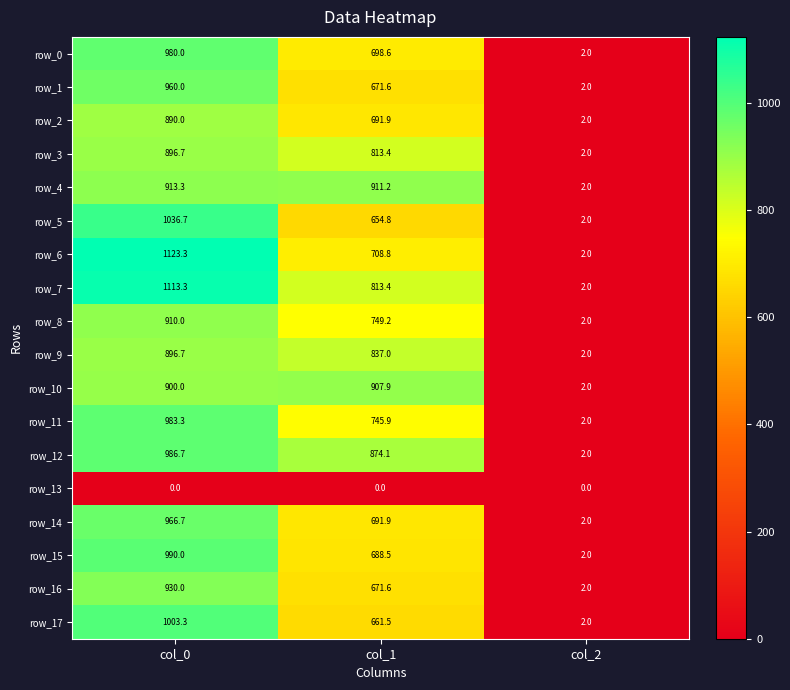

What is the approximate value of row_14 at col_2?

2.0